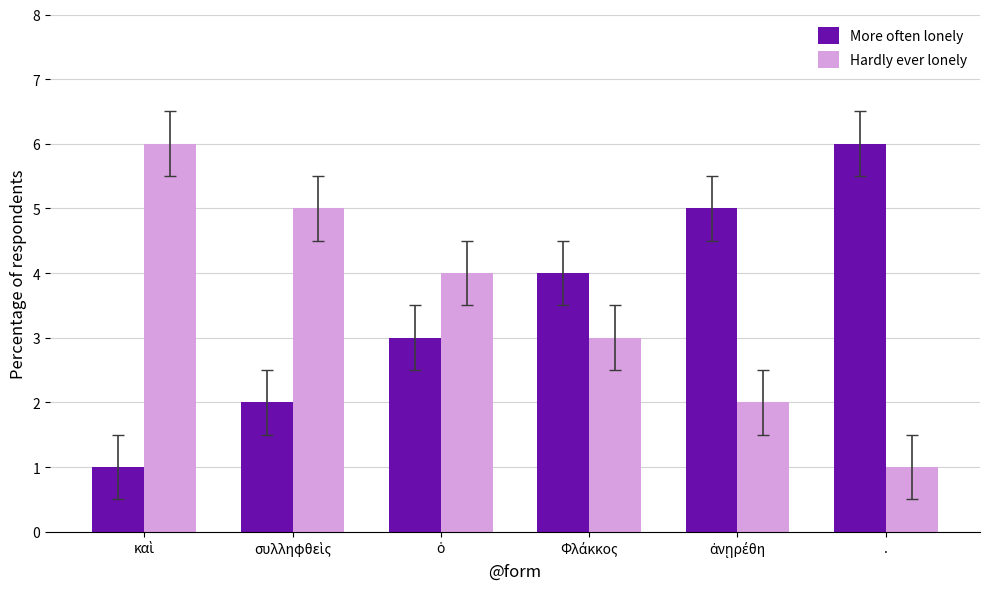

What is the difference between the maximum and second lowest values in the Hardly ever lonely series?

4